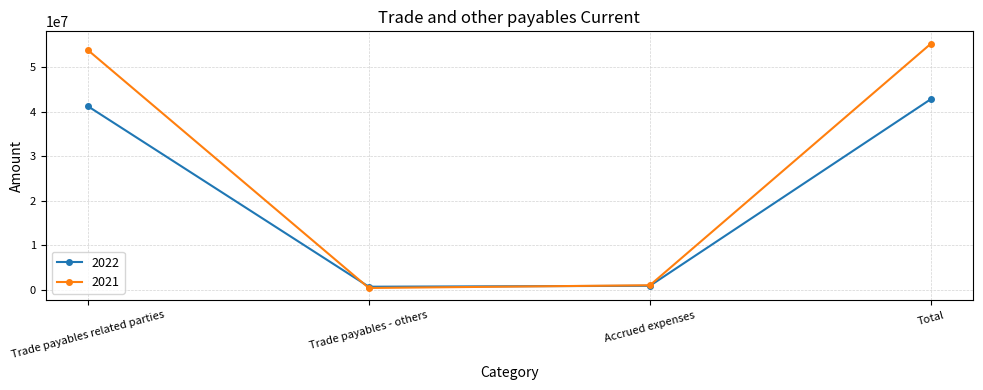

Which series has the largest range (max minus min)?

2021